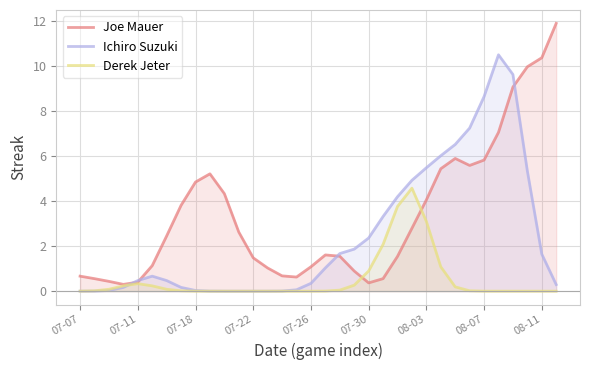

Which series has the widest spread of values?

Joe Mauer